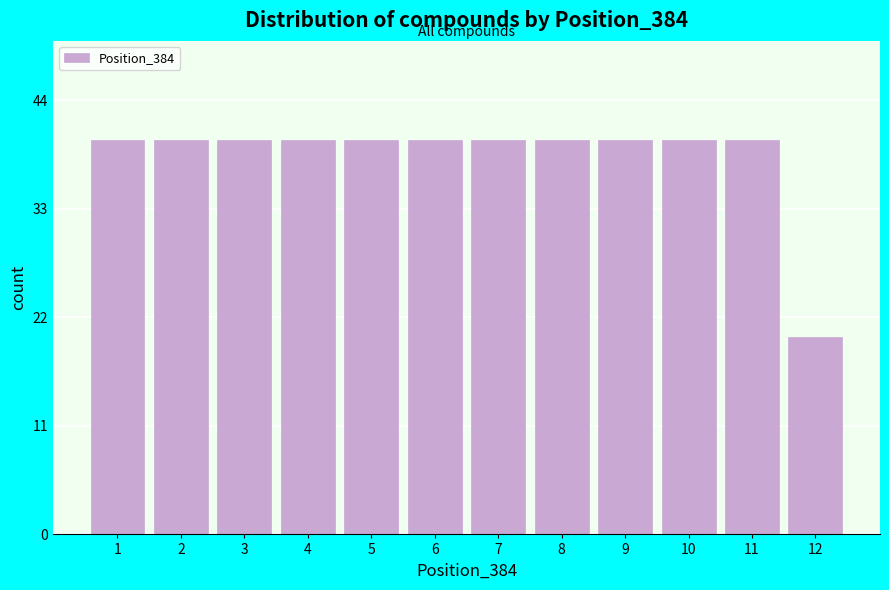

Reading left to right, what are all the values shown in this chart?

1=40	2=40	3=40	4=40	5=40	6=40	7=40	8=40	9=40	10=40	11=40	12=20